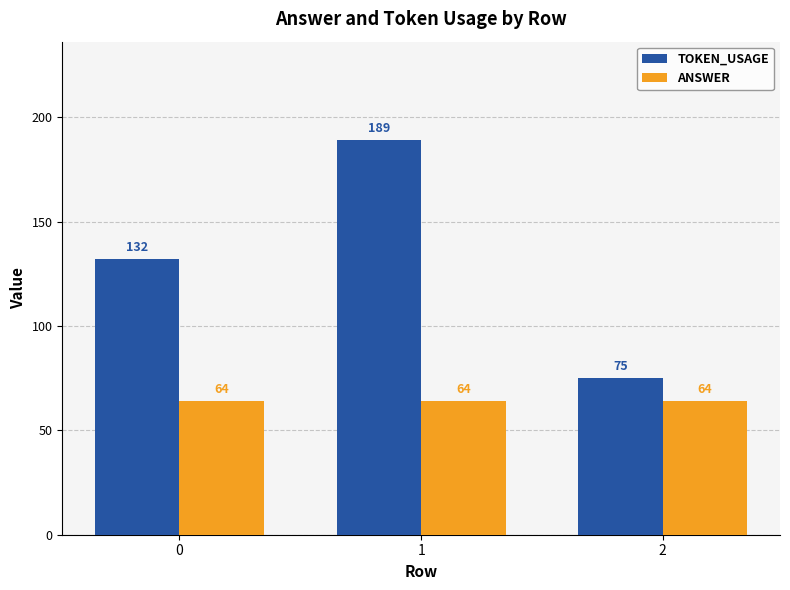

What is the total value across all series at 1?

253